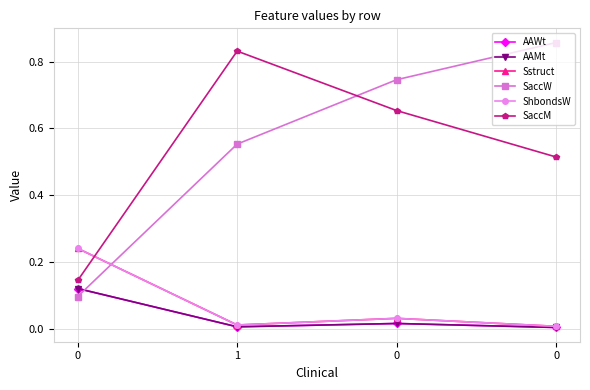

Reading left to right, extract all data points from this chart.

AAWt: 0.1	0.0	0.0	0.0
AAMt: 0.1	0.0	0.0	0.0
Sstruct: 0.2	0.0	0.0	0.0
SaccW: 0.1	0.6	0.7	0.9
ShbondsW: 0.2	0.0	0.0	0.0
SaccM: 0.1	0.8	0.7	0.5